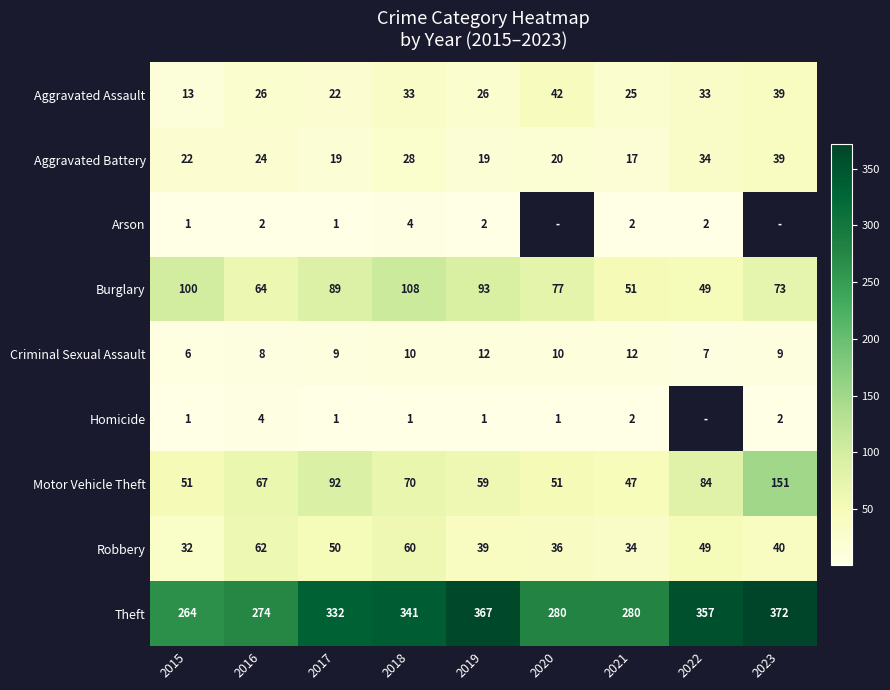

How many data points does each series have?

9